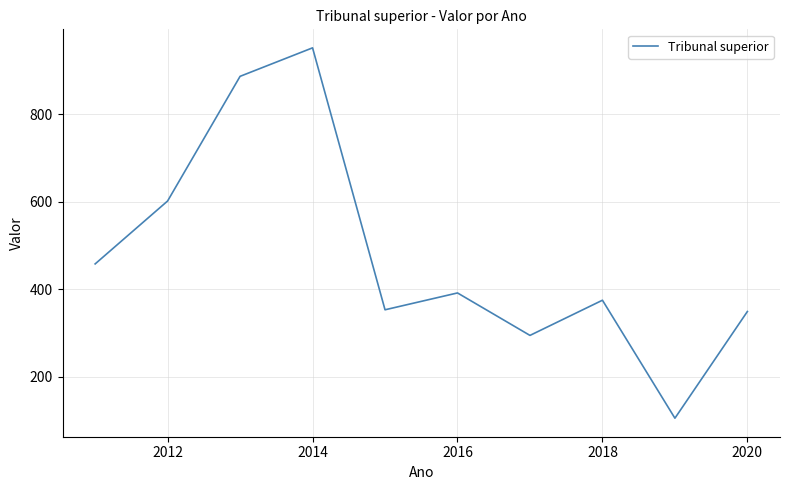

What is the minimum value shown in the chart?

105.0